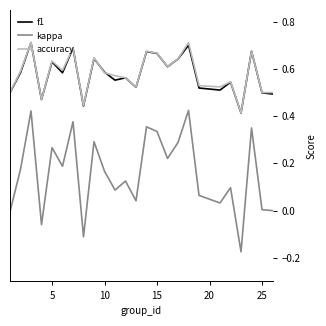

Which series has the widest spread of values?

kappa